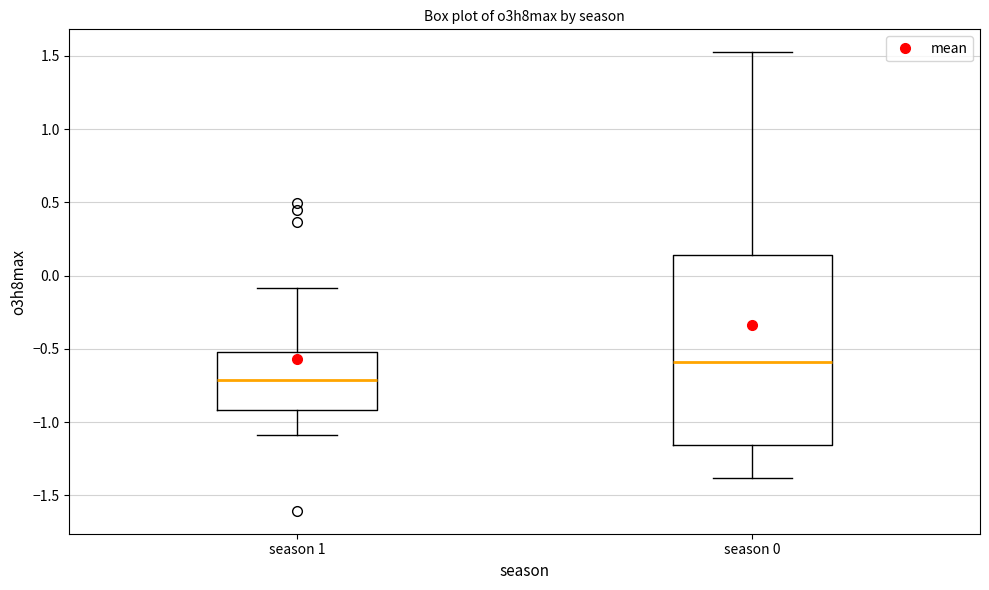

Where does the median line of the box for season 0 sit on the y-axis? The values are not printed on the chart, so give them approximately, as read against the axis.

-0.60